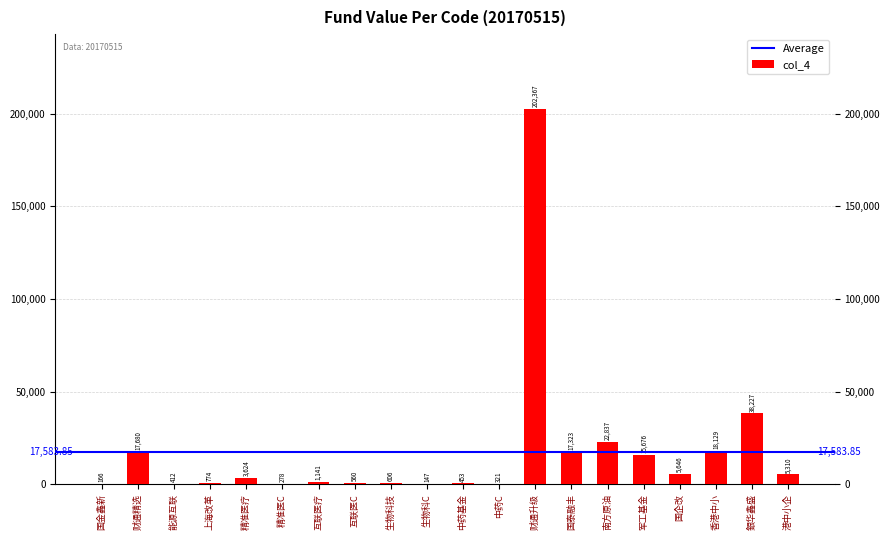

At which label is the value closest to 101256?

銀华鑫盛